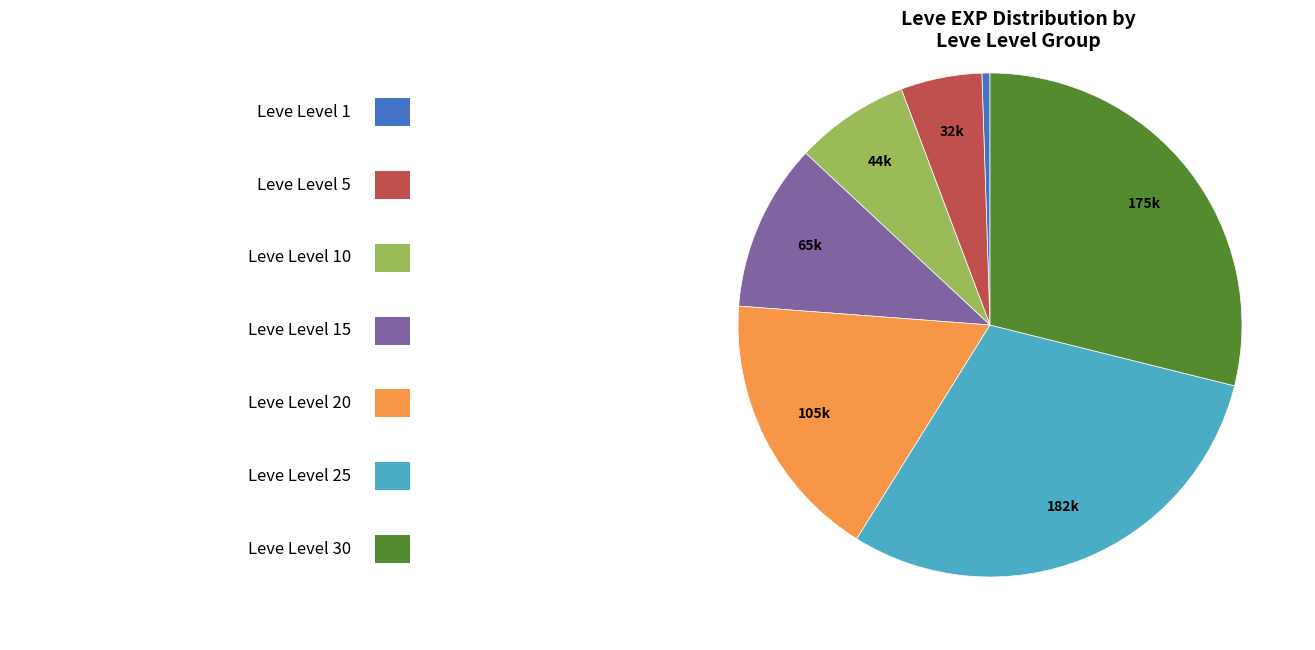

Does any single category account for the majority?

No